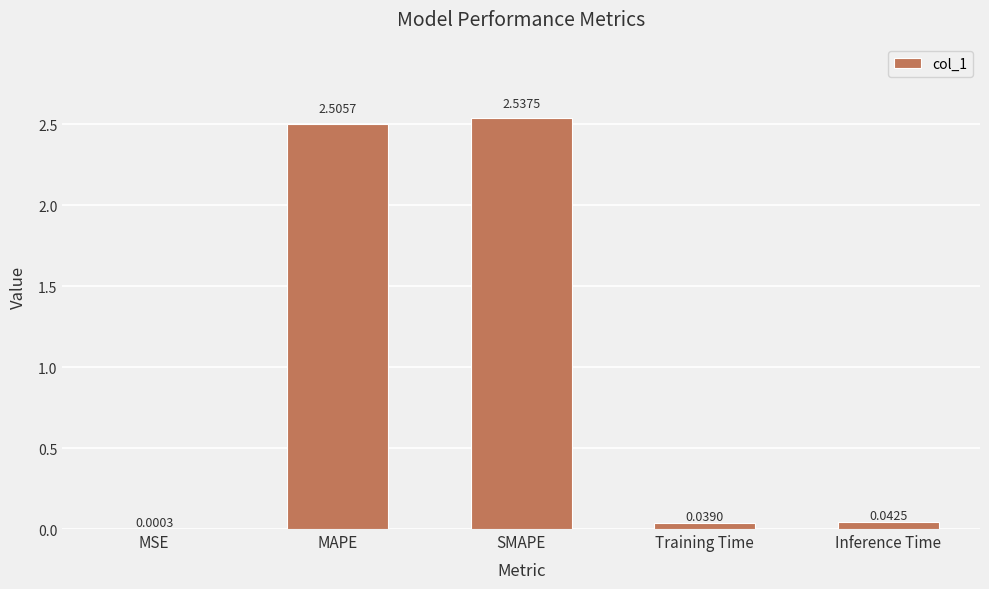

How many series are shown in this chart?

1